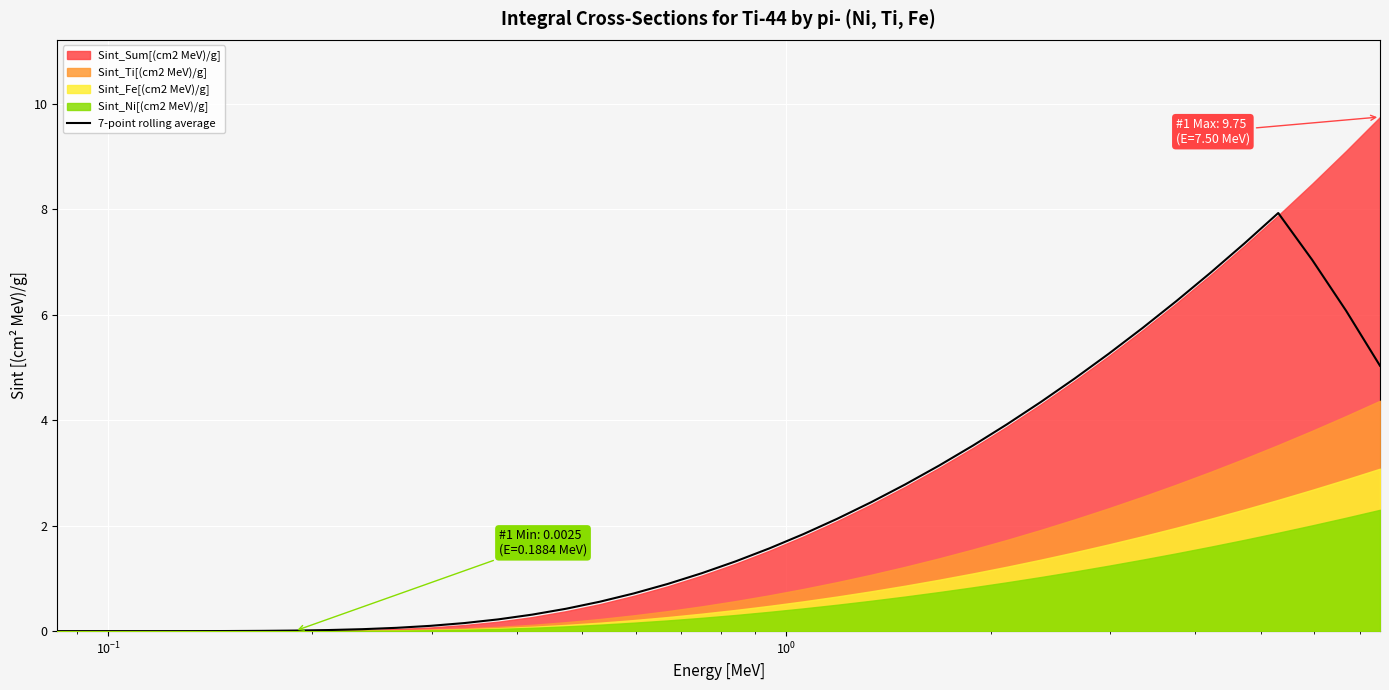

What is the maximum value for 7-point rolling average?

7.9